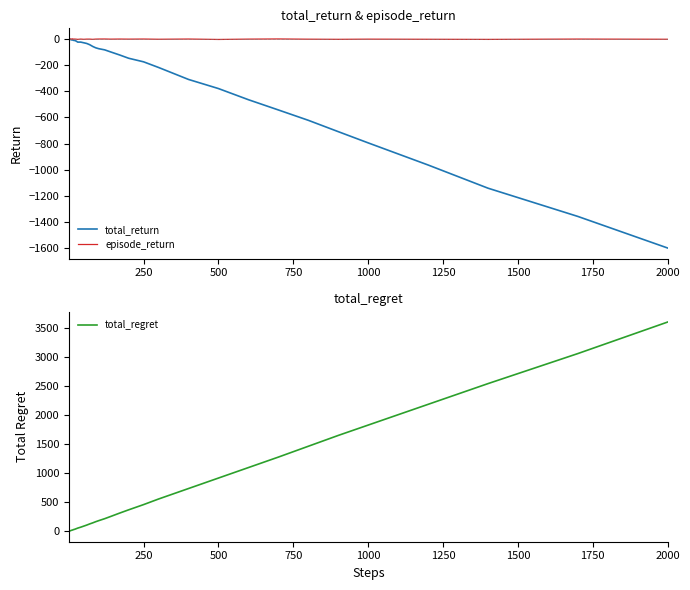

Reading left to right, extract all data points from this chart.

total_return: -1.1	-1.1	-1.0	-1.8	-3.1	-2.7	-3.2	-5.4	-6.2	-6.6	-5.6	-8.0	-10.3	-10.8	-15.6	-23.3	-23.2	-28.4	-33.6	-43.1	-56.4	-66.9	-73.7	-82.6	-98.6	-121.9	-146.9	-174.4	-217.6	-309.3	-379.2	-464.4	-542.9	-622.2	-709.1	-795.2	-964.5	-1142.1	-1358.4	-1600.5
episode_return: -1.1	-0.0	0.1	-0.8	-1.3	0.4	-0.5	-2.2	-0.8	-0.3	2.1	-0.1	-0.0	-0.1	-0.8	-2.2	-0.2	-1.8	-0.5	-0.4	-2.1	-0.3	0.2	0.5	-0.6	0.1	-0.6	0.2	-1.4	0.2	-3.0	-0.4	0.9	-1.0	-2.0	-0.7	-1.6	-2.5	-0.1	-1.5
total_regret: 2.0	4.0	6.0	8.0	10.0	12.0	14.0	16.0	18.0	20.0	22.0	26.0	32.0	36.0	46.0	56.0	72.0	90.0	108.0	128.0	146.0	166.0	184.0	218.0	256.0	314.0	370.0	460.0	556.0	736.0	916.0	1096.0	1276.0	1462.0	1648.0	1826.0	2182.0	2538.0	3054.0	3596.0